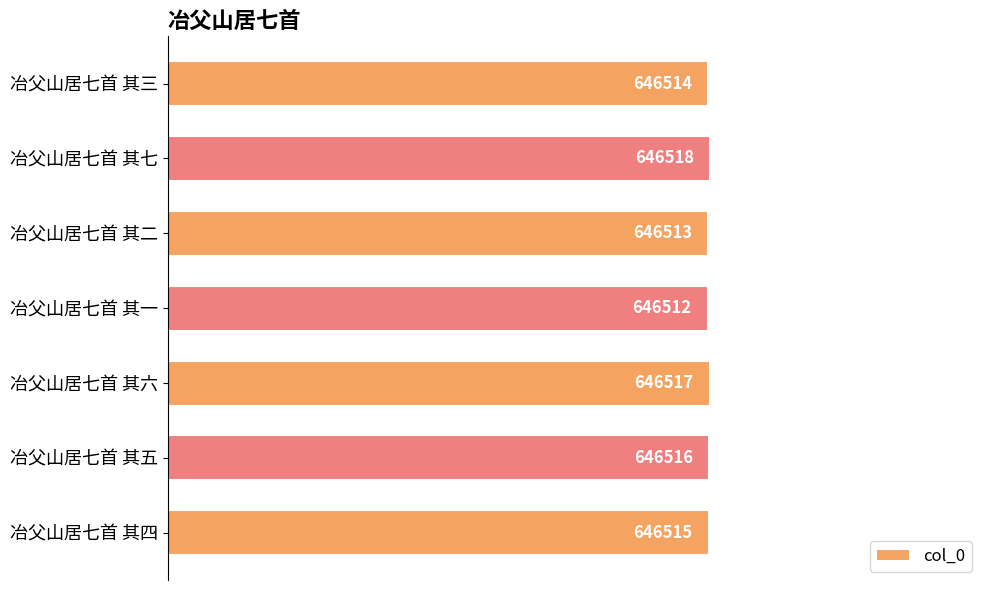

Does the chart contain stacked bars?

No